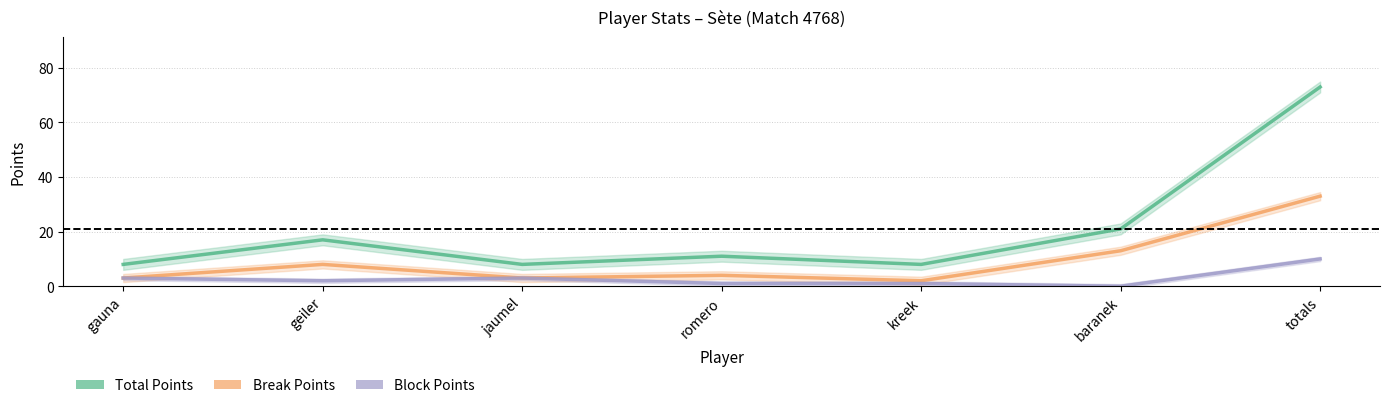

What is the sum of the Break Points values at totals and baranek?

46